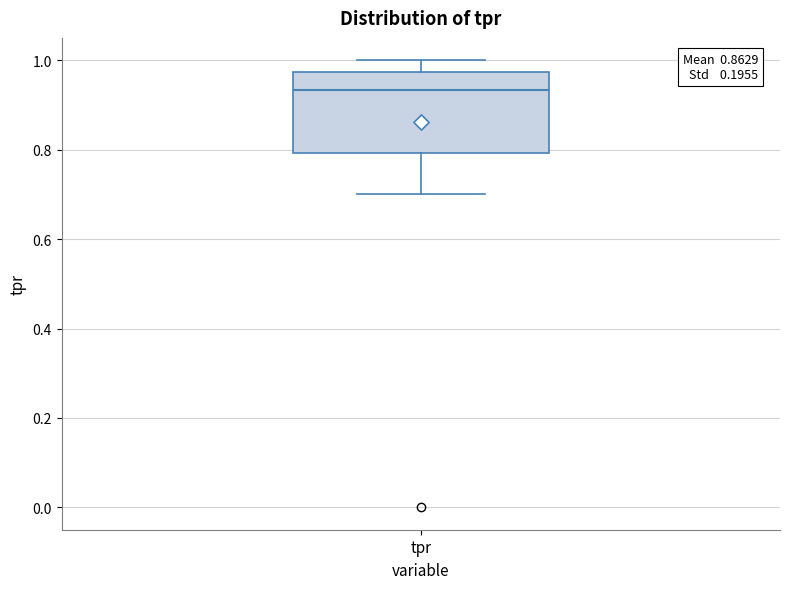

Transcribe this box plot: give where the median line is, the range the box spans, and where the two whiskers end, as read against the y-axis. The values are not printed on the chart, so give them approximately, as read against the axis.

median 0.94, box 0.80 to 0.98, whiskers 0.70 to 1.00